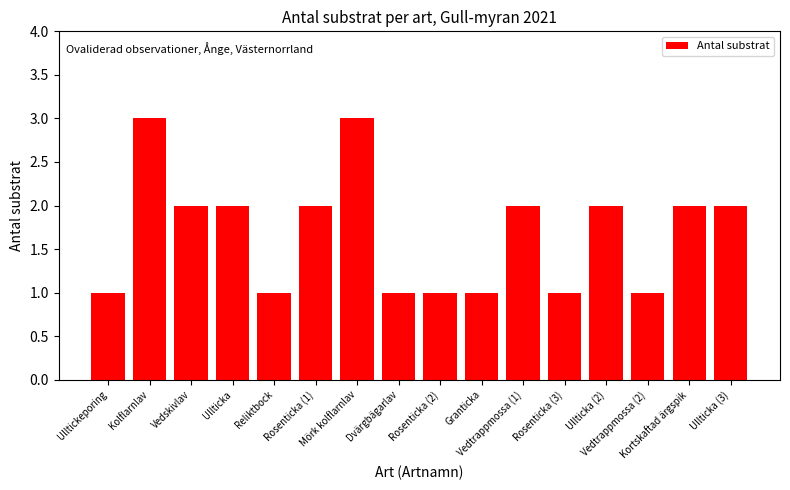

What is the maximum value shown in the chart?

3